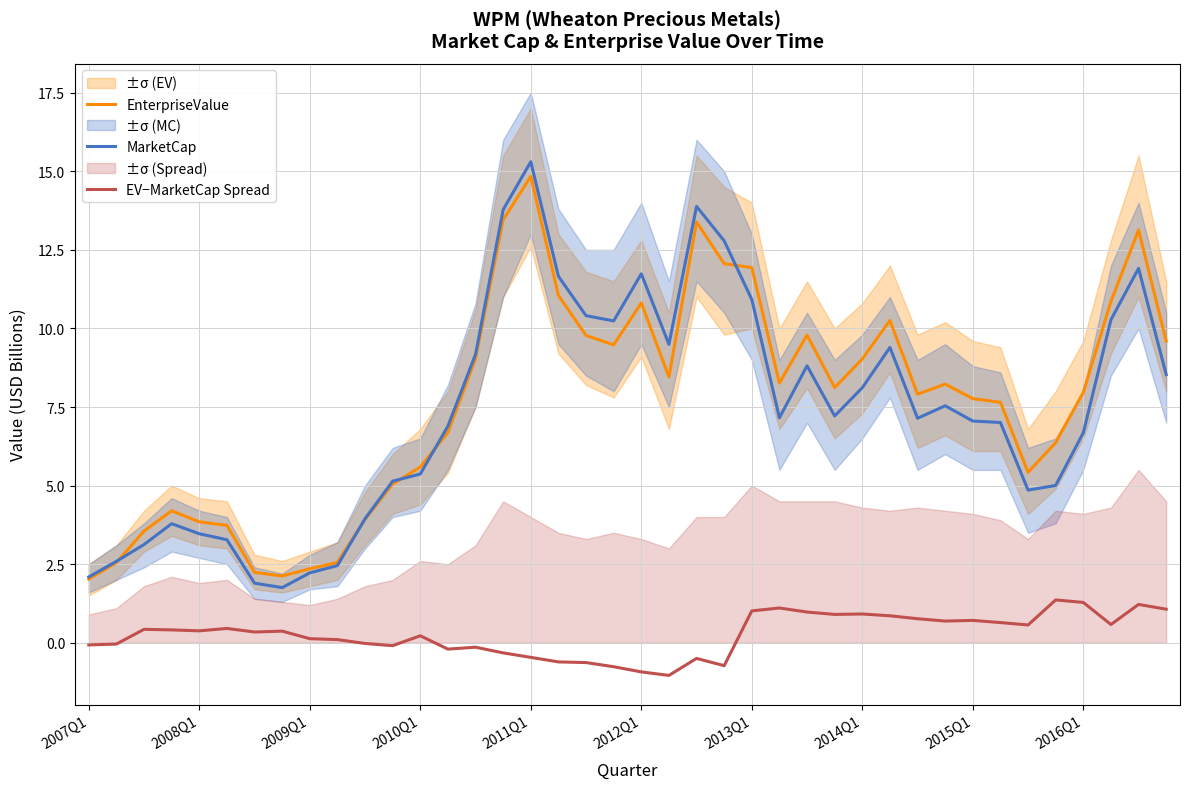

The value of EnterpriseValue at 2007Q1 is 2.0. True or false?

True